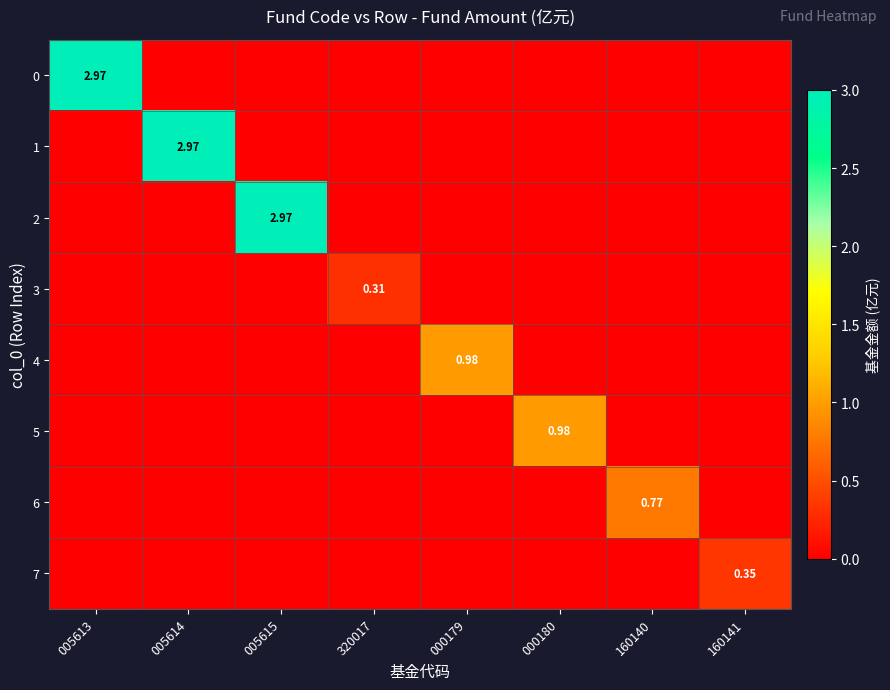

What is the difference between the maximum and second lowest values in the 5 series?

1.0